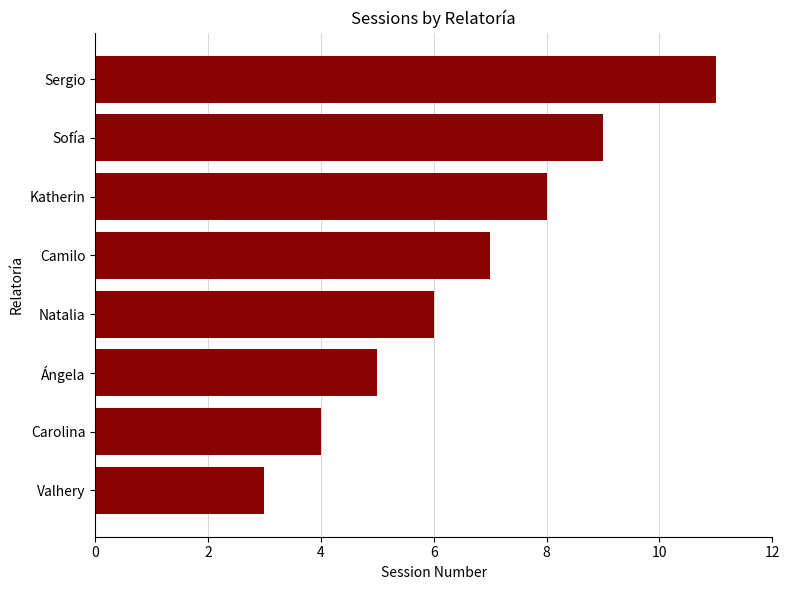

What is the sum of all values?

53